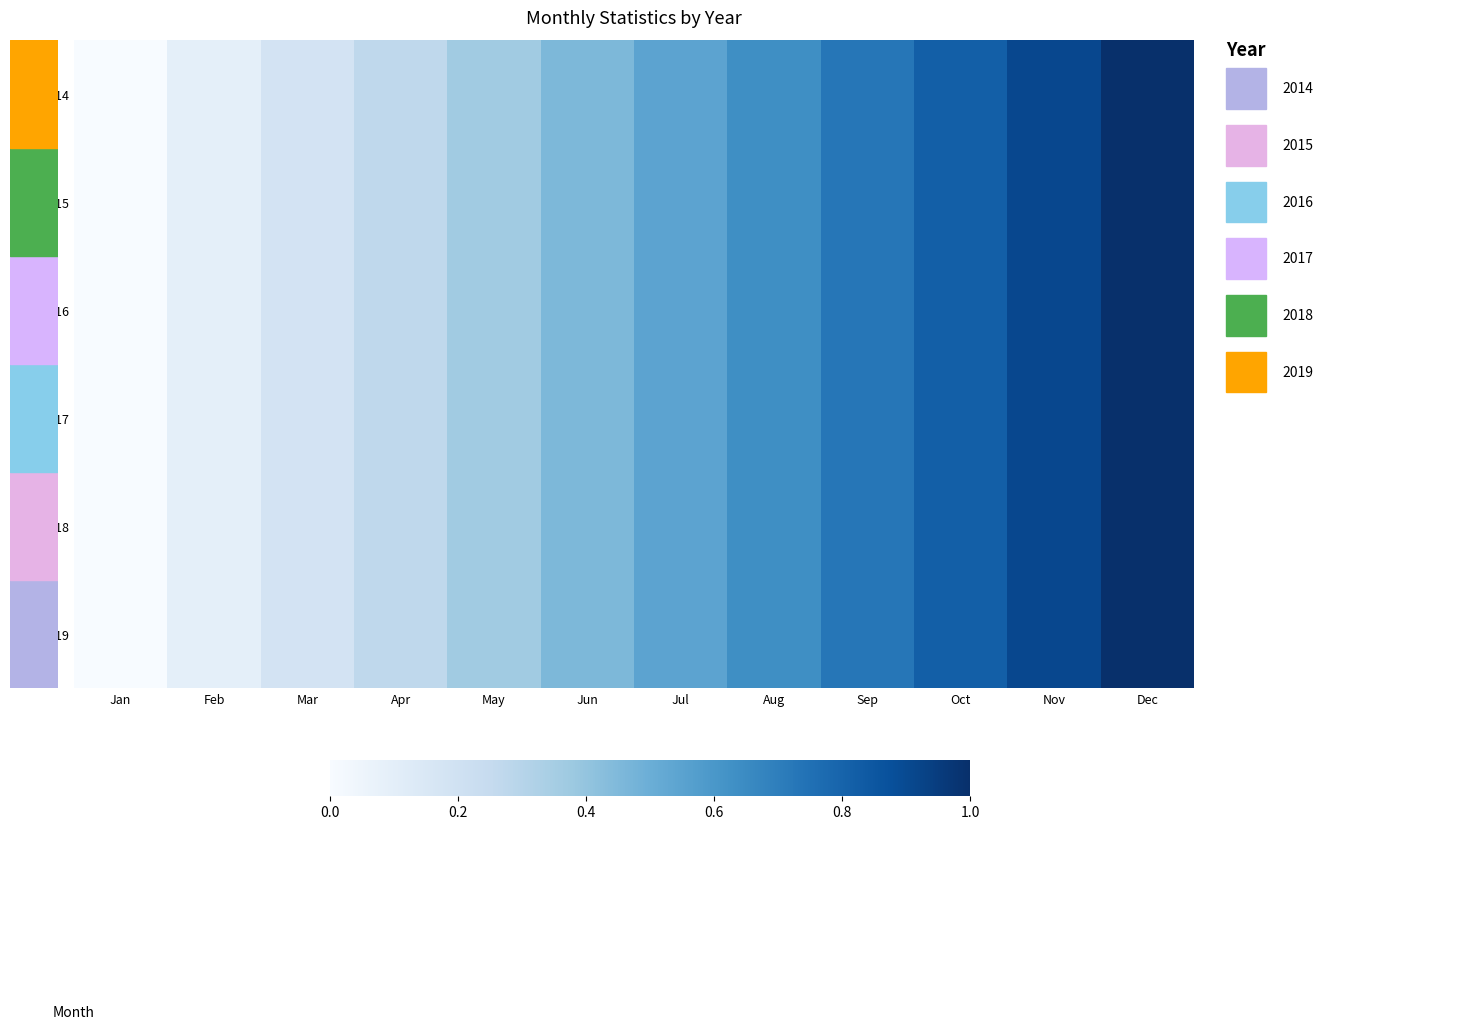

What is the total value across all series at Apr?

1.6